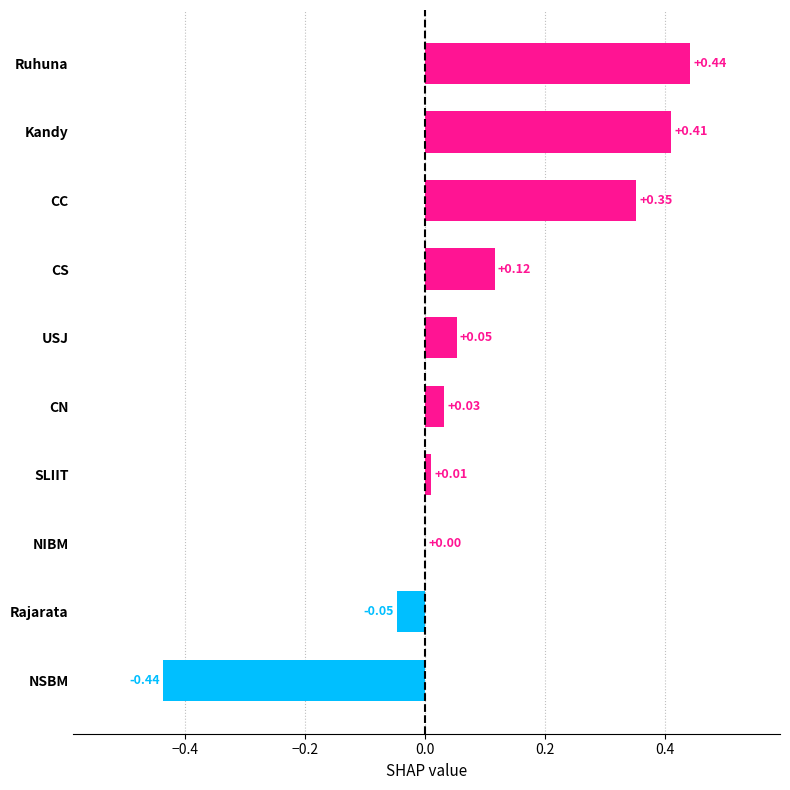

What is the change in value from NIBM to Ruhuna?

+0.4